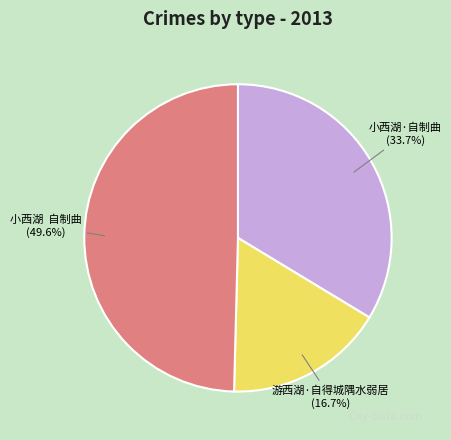

Is there any slice that represents more than half of the pie?

No